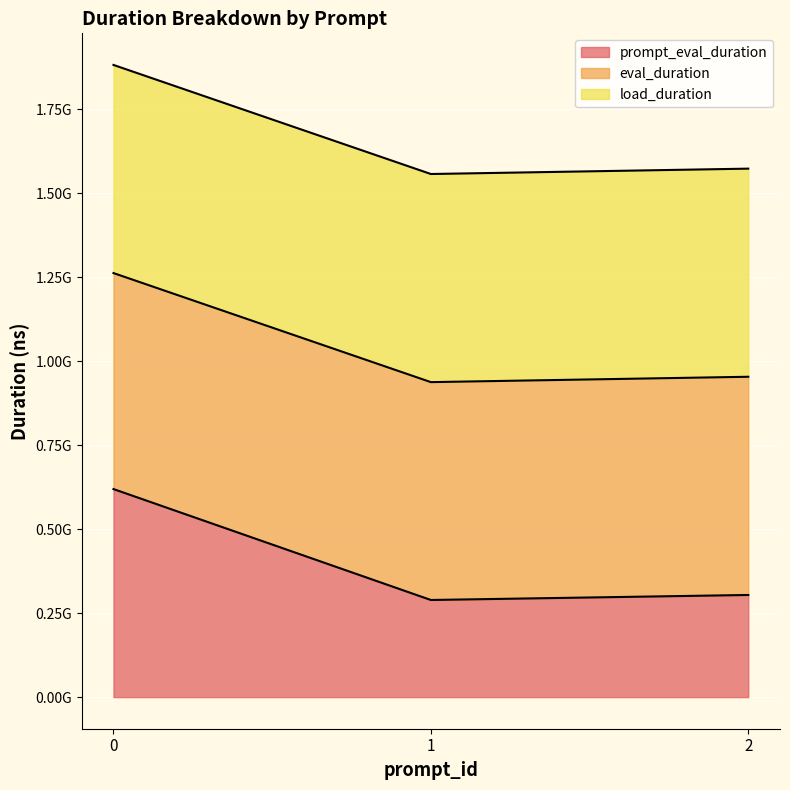

What is the difference between the eval_duration values at 2 and 1?

15974000